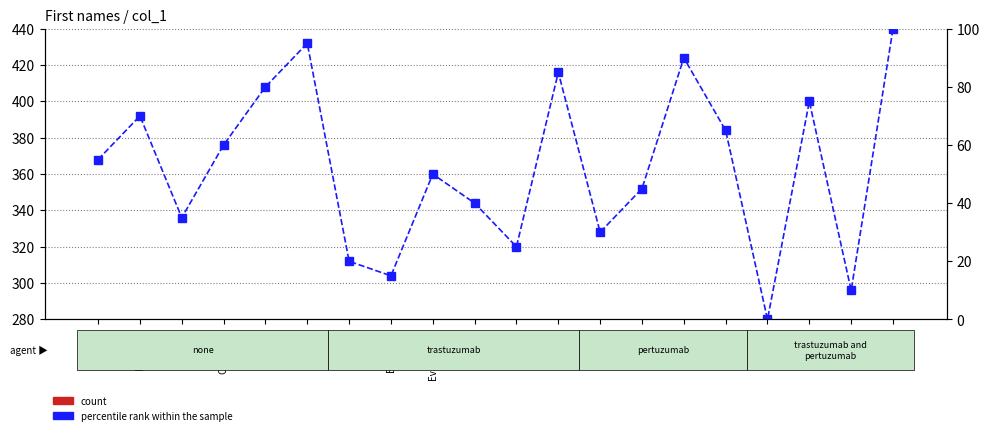

Reading left to right, extract all data points from this chart.

count: Anthony=52.0	Benedict=55.0	Brie=48.0	Chadwick=53.0	Chris=57.0	Chris=60.0	Don=45.0	Elizabeth=44.0	Evangeline=51.0	Jeremy=49.0	Josh=46.0	Karen=58.0	Mark=47.0	Paul=50.0	Robert=59.0	Samuel=54.0	Scarlett=41.0	Tom=56.0	Tom=43.0	Zoe=61.0
percentile rank within the sample: Anthony=55.0	Benedict=70.0	Brie=35.0	Chadwick=60.0	Chris=80.0	Chris=95.0	Don=20.0	Elizabeth=15.0	Evangeline=50.0	Jeremy=40.0	Josh=25.0	Karen=85.0	Mark=30.0	Paul=45.0	Robert=90.0	Samuel=65.0	Scarlett=0.0	Tom=75.0	Tom=10.0	Zoe=100.0